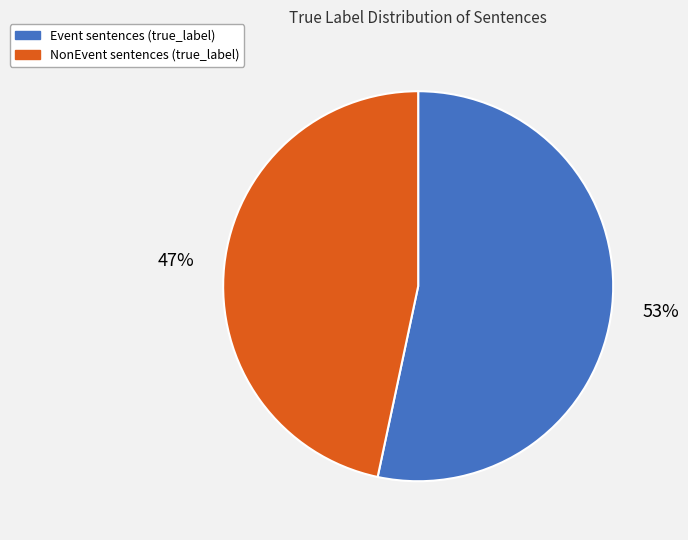

How many segments does this pie chart have?

2